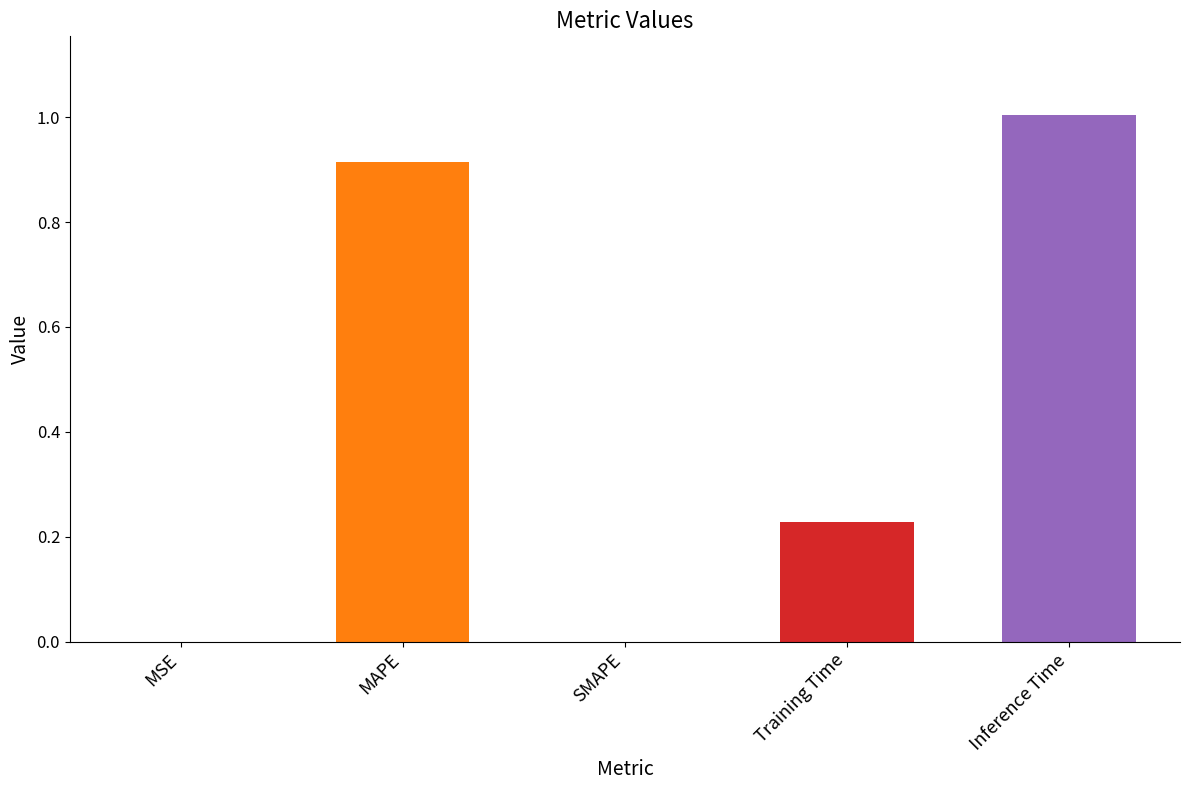

Between MAPE and Inference Time, which is larger?

Inference Time